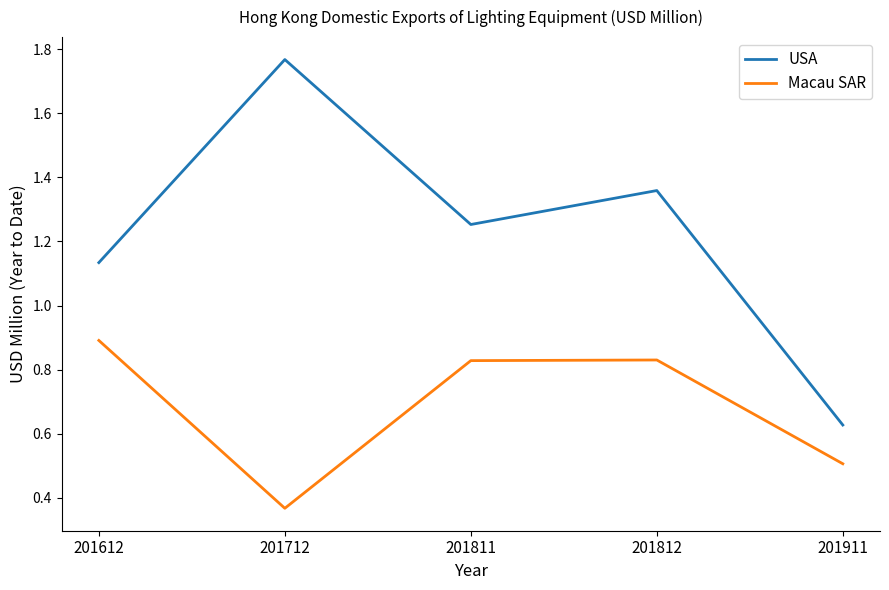

How many lines are shown in the chart?

2